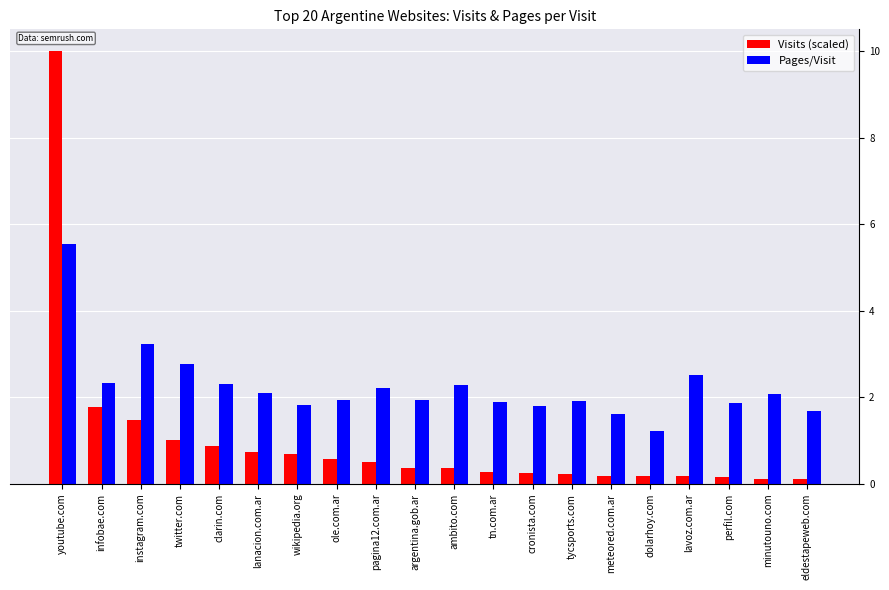

Which series has the largest range (max minus min)?

Visits (scaled)